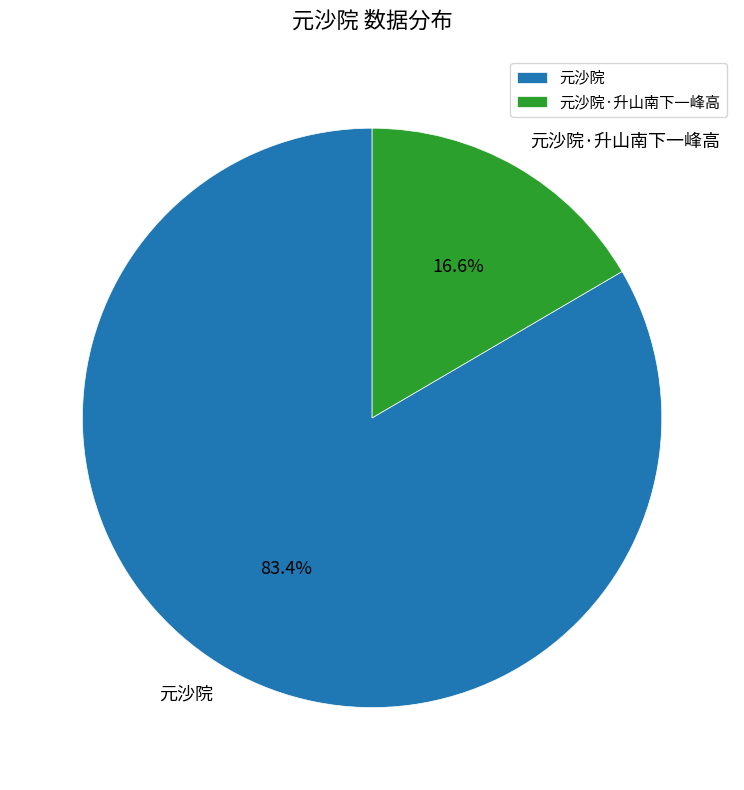

To the nearest percent, what percentage of the pie is 元沙院?

83%